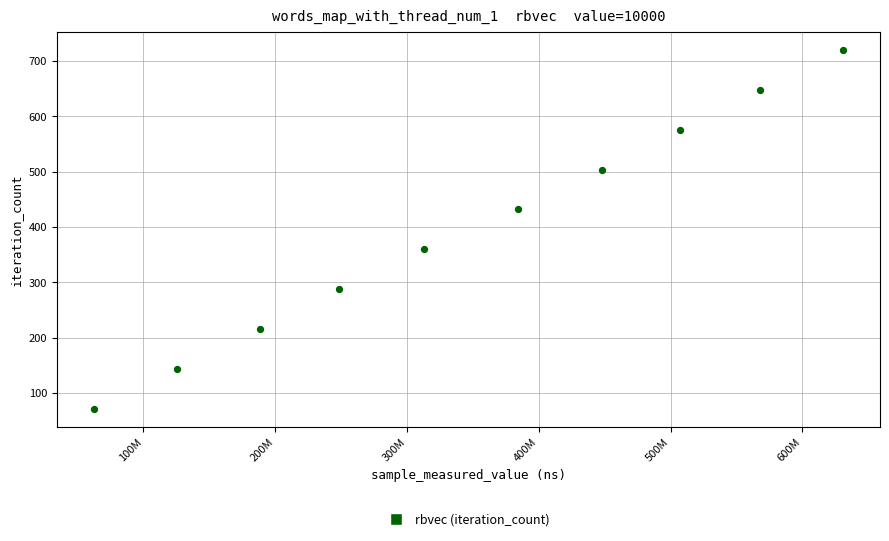

What is the range of Y values (max minus min)?

648